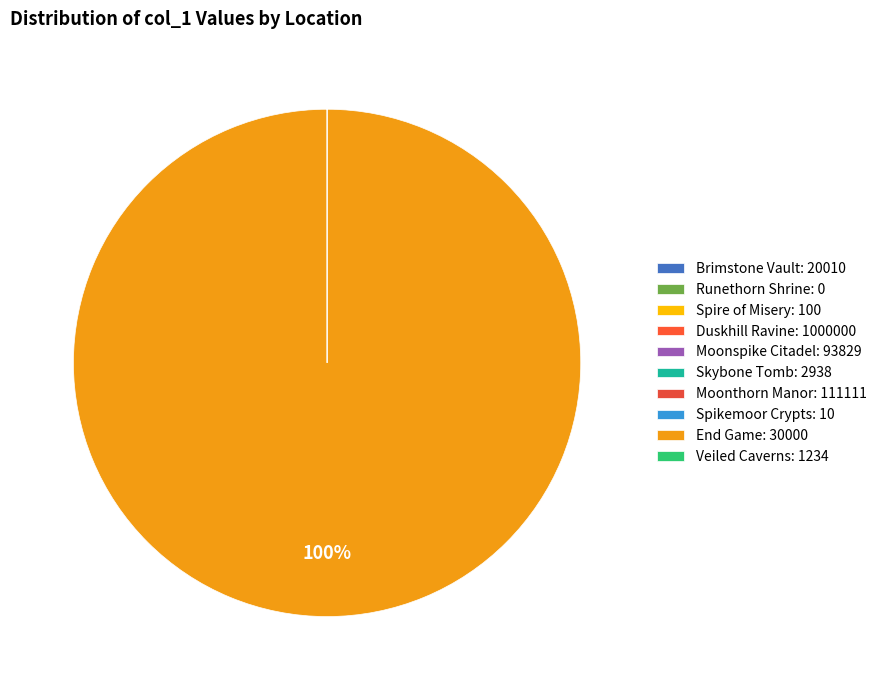

To the nearest percent, what is the average slice percentage?

10%